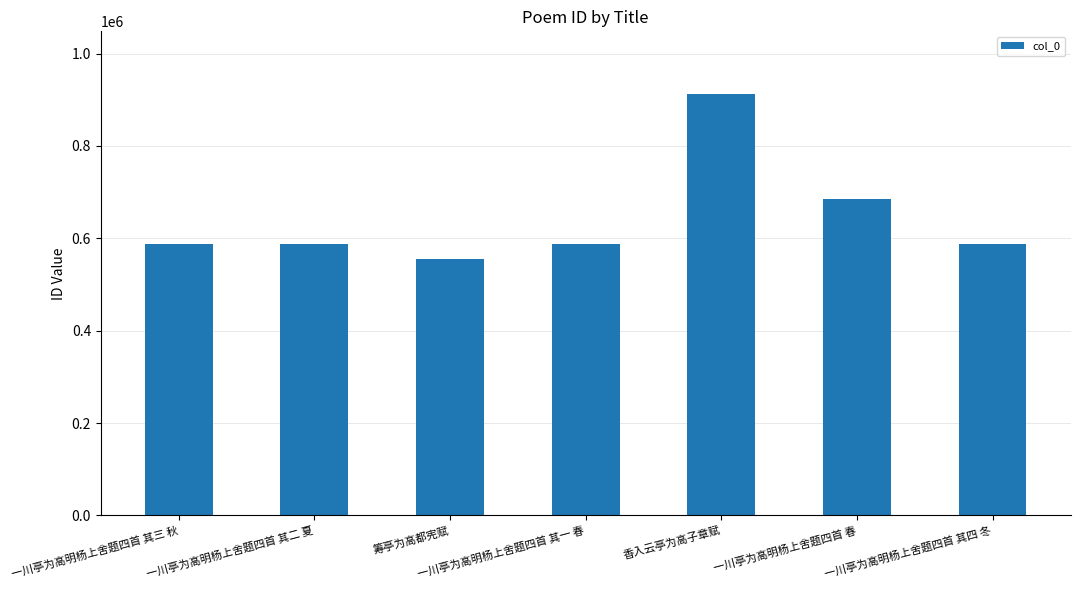

How many distinct data groups are displayed?

1